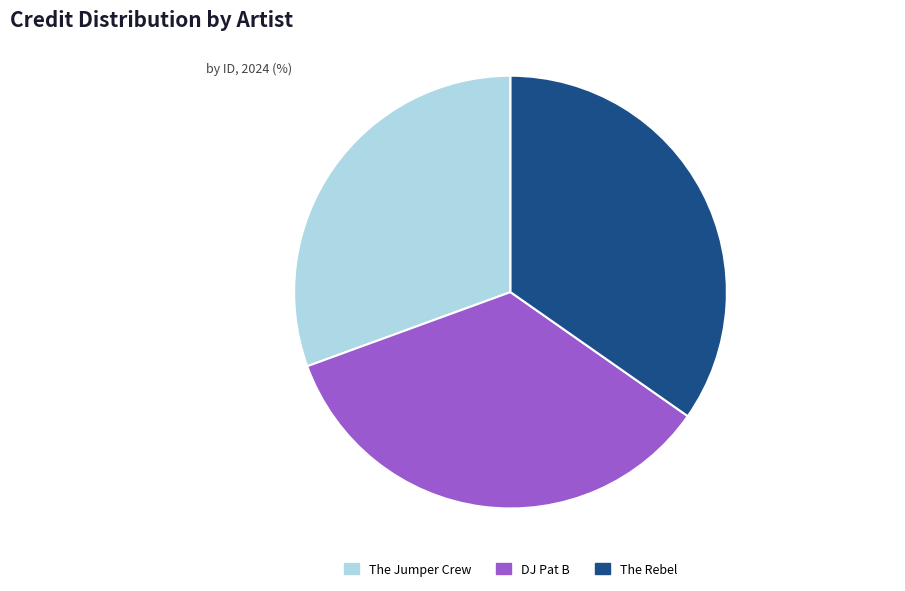

Which category has the smallest portion of the pie?

The Jumper Crew